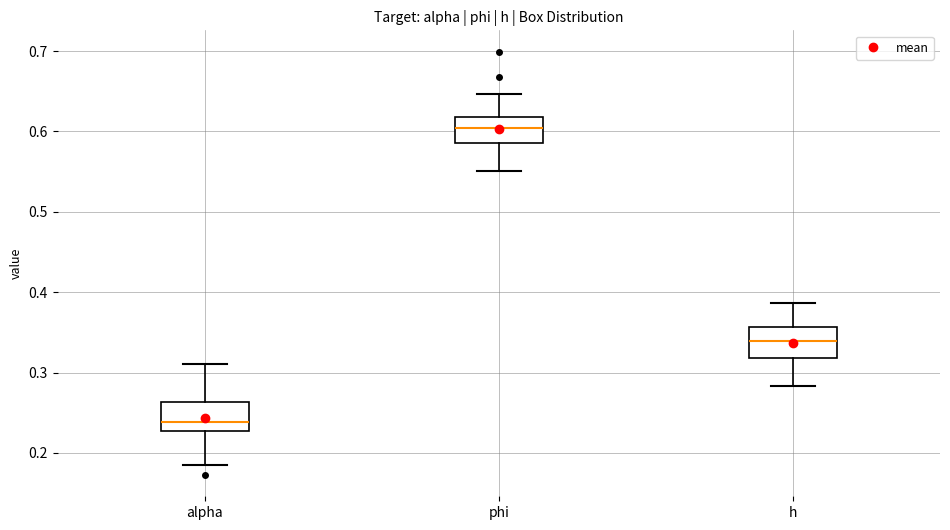

Which box has the highest median line?

phi